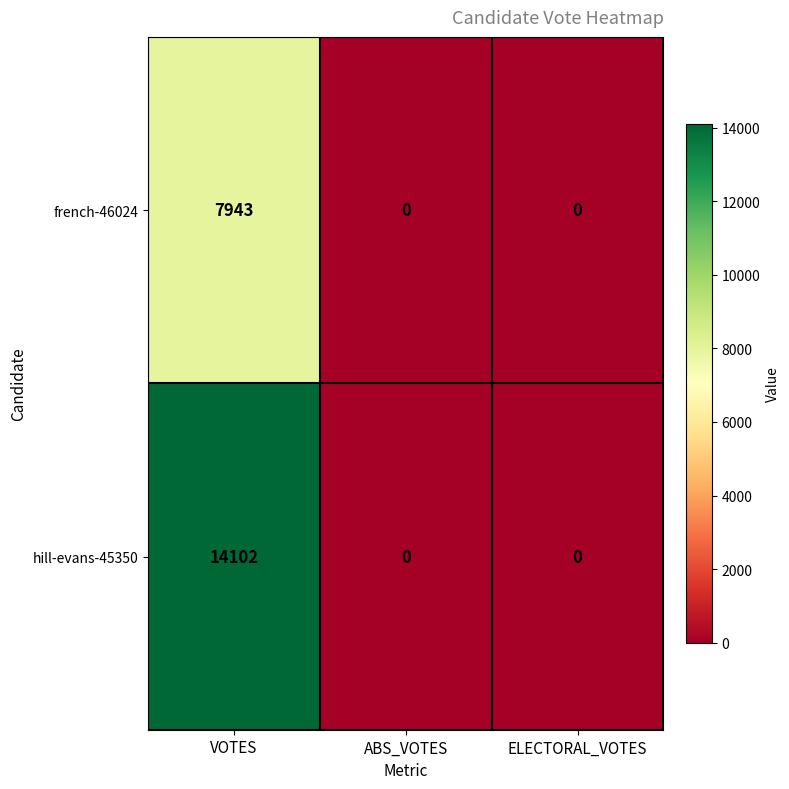

Which category has the highest value across all series?

VOTES